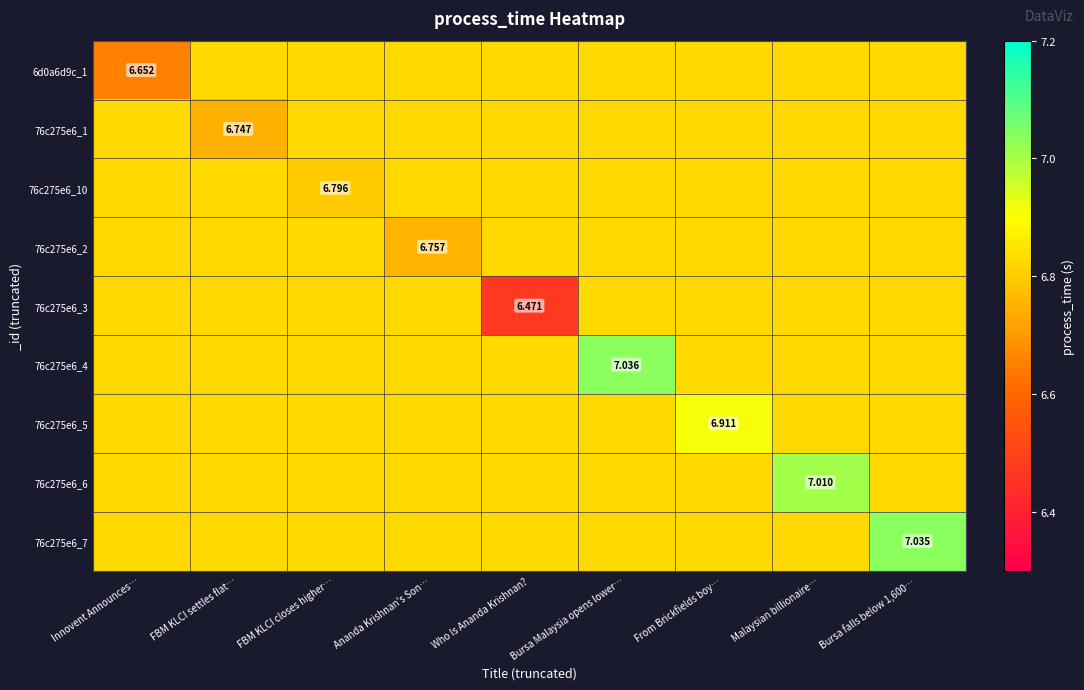

What is the sum of all 76c275e6_3 values?

61.1